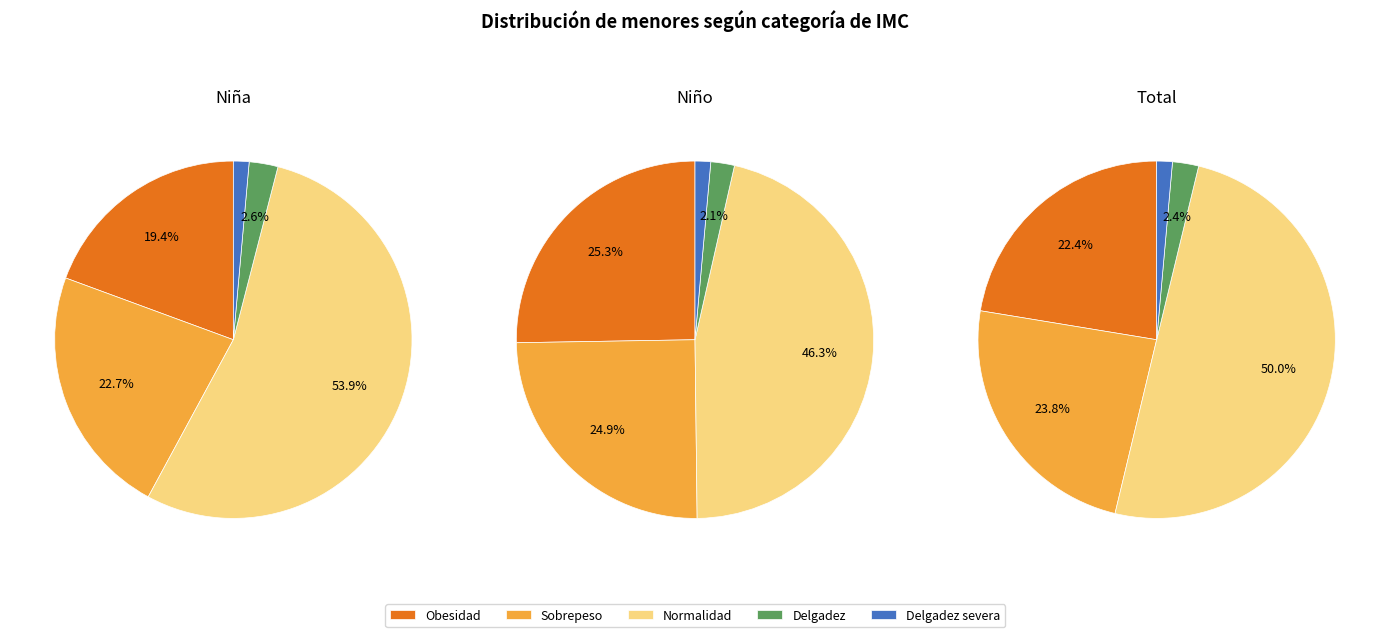

What is the majority slice?

Normalidad